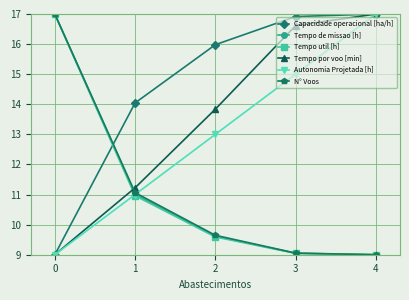

What is the average value of the Tempo de missao [h] series?

11.1